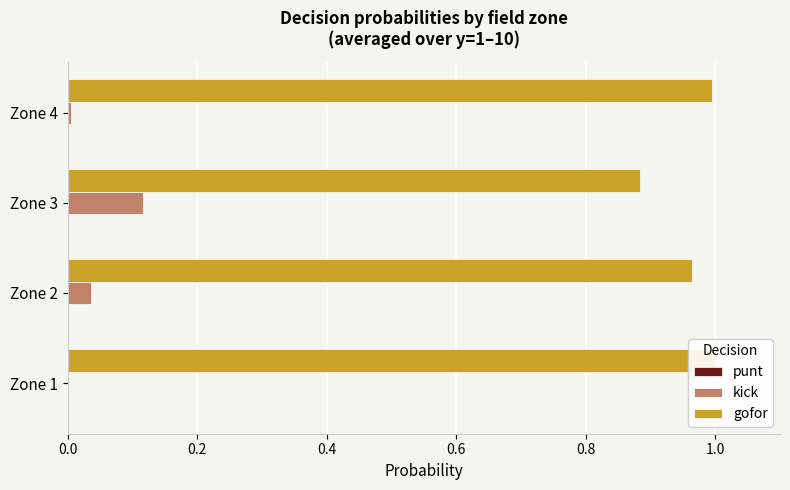

What is the spread (max minus min) of values at 0.2?

0.9